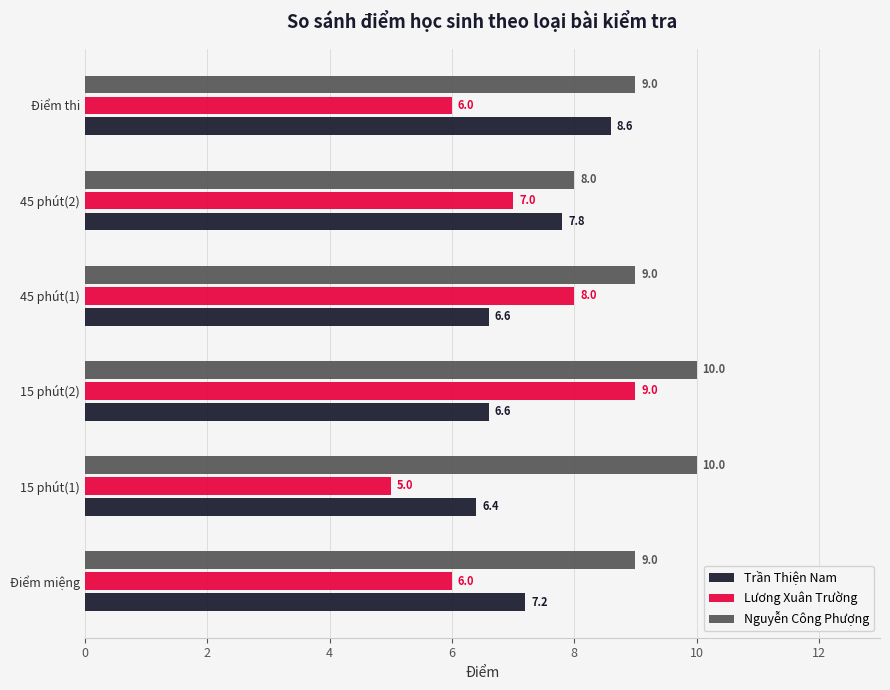

Which series has the largest total across all categories?

Nguyễn Công Phượng